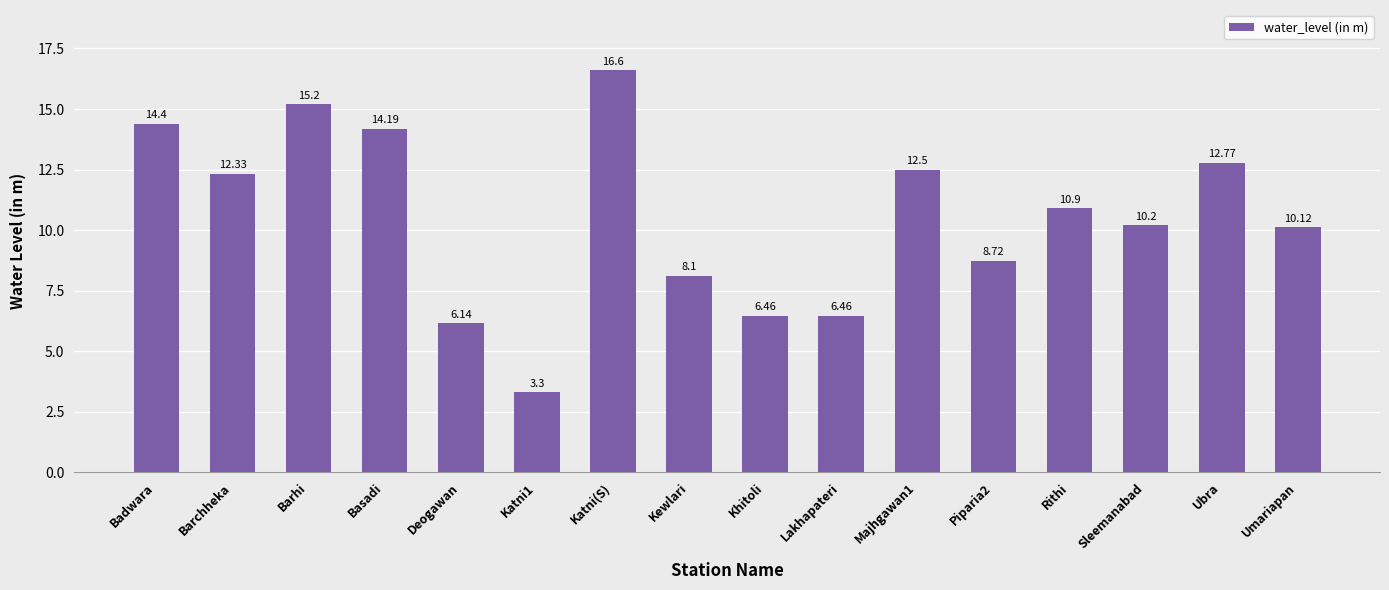

What is the label of the 15th bar from the left?

Ubra